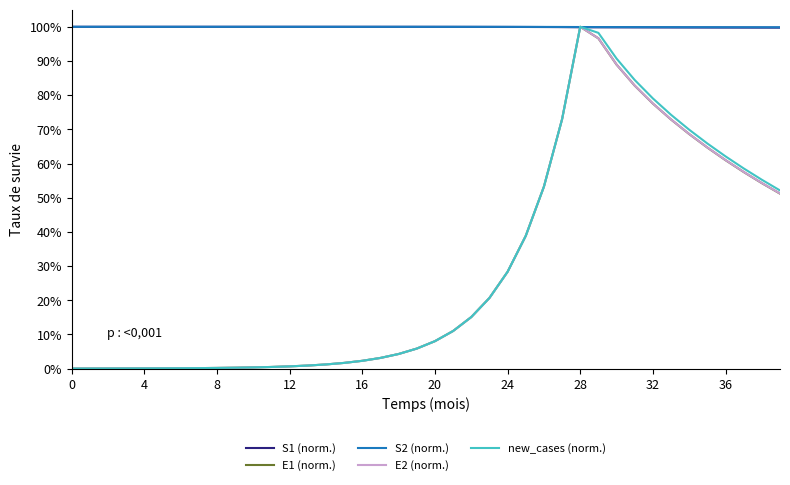

What is the sum of all new_cases (norm.) values?

11.6